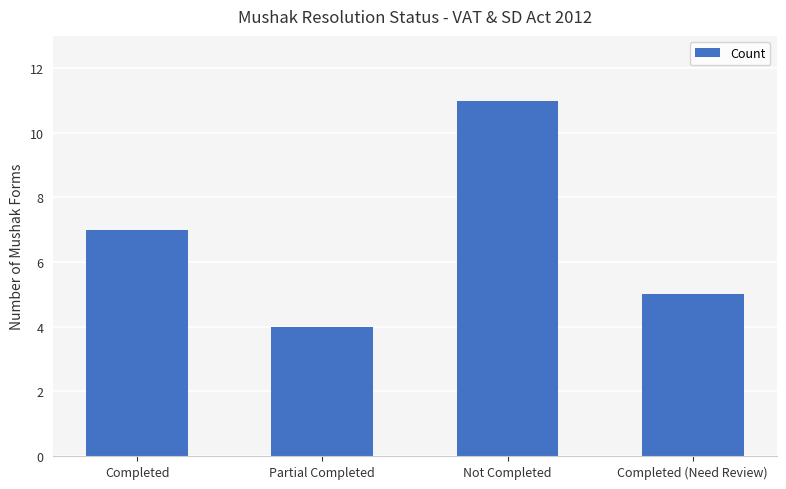

Reading left to right, what are all the values shown in this chart?

Completed=7	Partial Completed=4	Not Completed=11	Completed (Need Review)=5